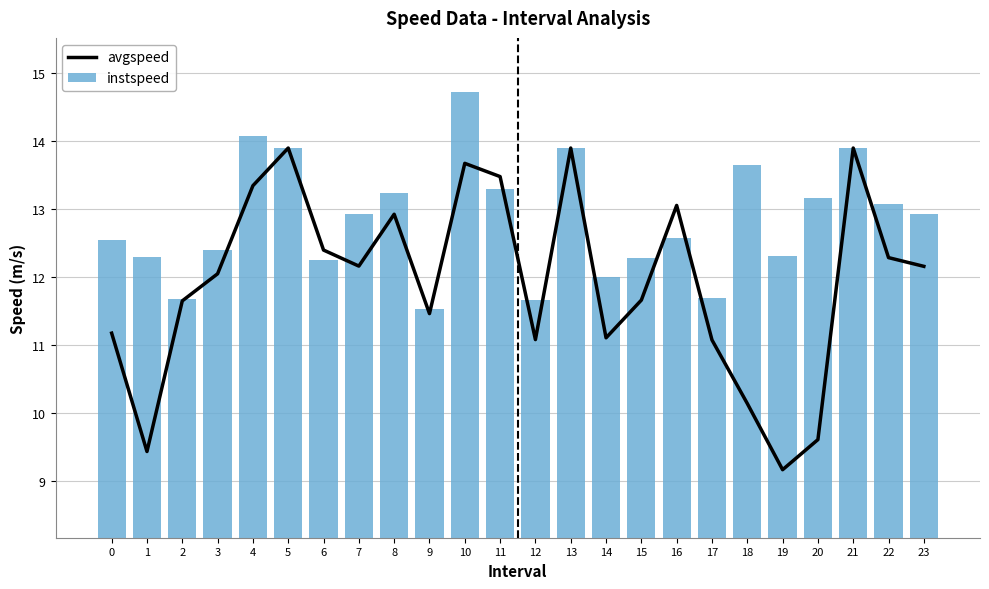

At which category is the sum across all series the highest?

10